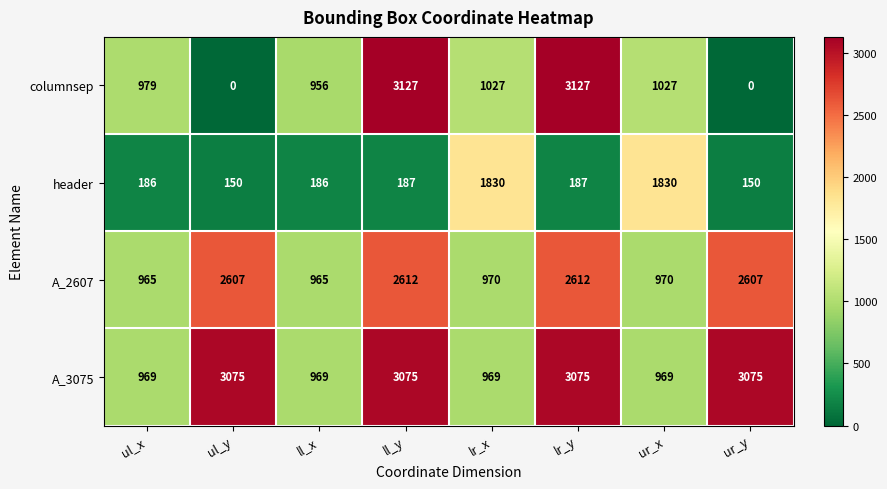

What is the maximum value shown in the chart?

3127